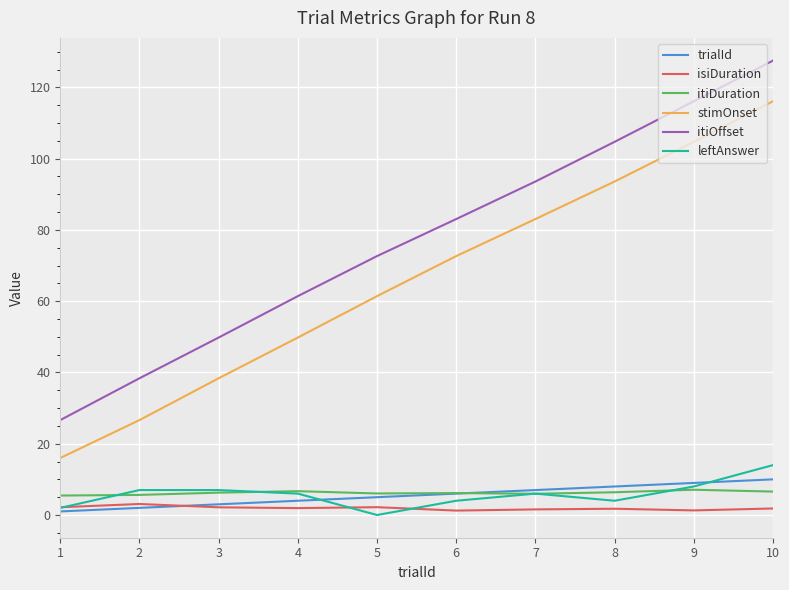

Which series has the widest spread of values?

itiOffset